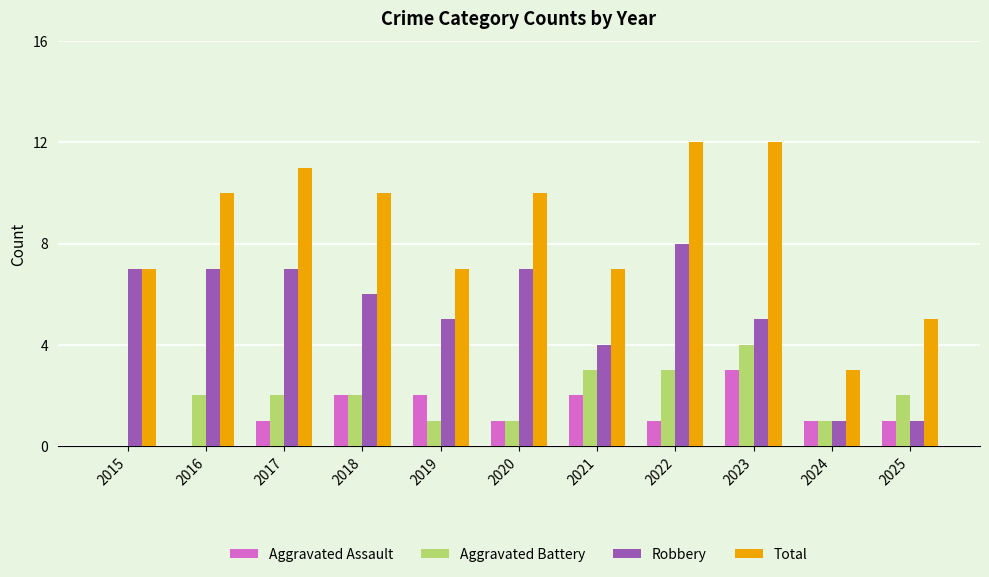

What are all the series names shown in the legend?

Aggravated Assault, Aggravated Battery, Robbery, Total